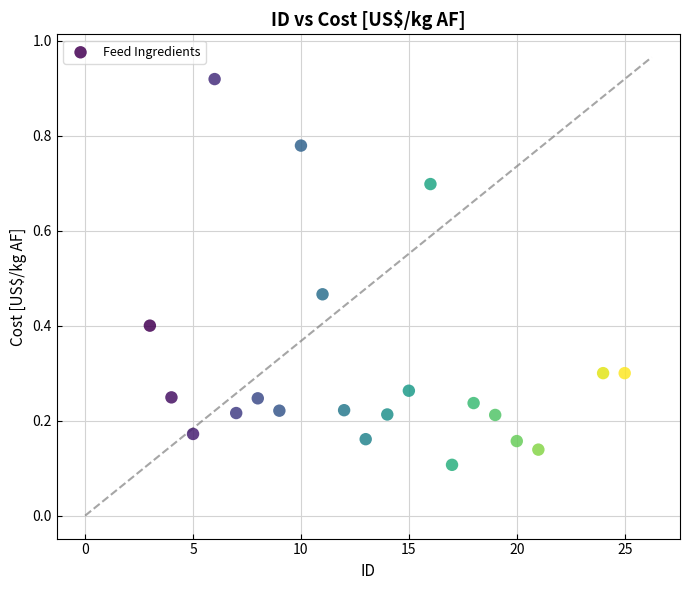

What is the range of X values (max minus min)?

22.0